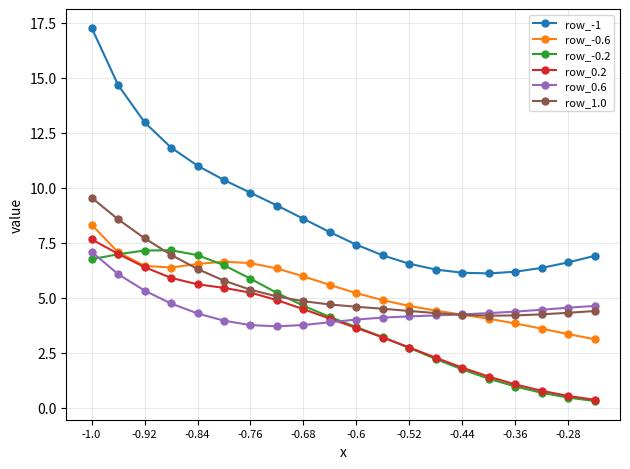

What is the value of the row_-1 point at the 9th from the left?

8.6